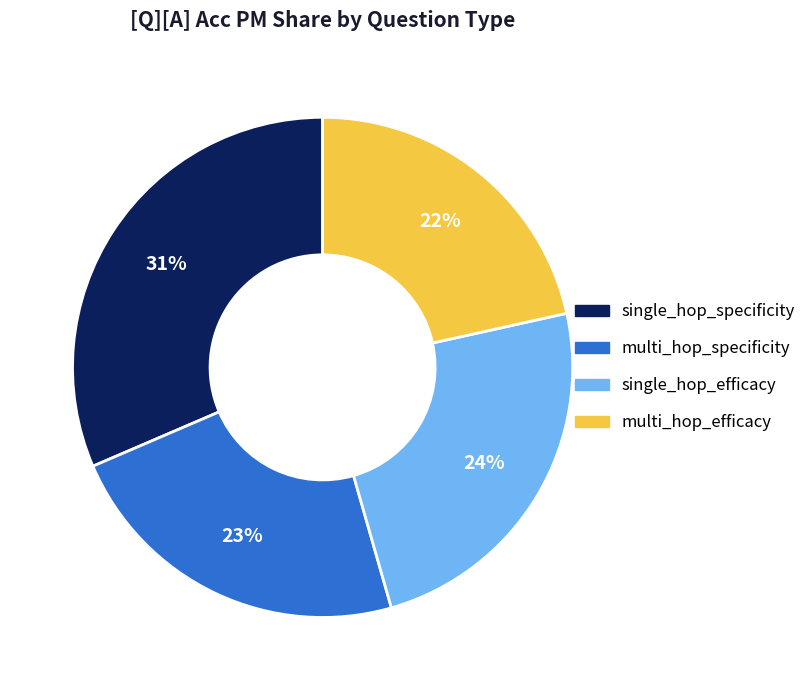

Does multi_hop_efficacy represent more than half of the total?

No